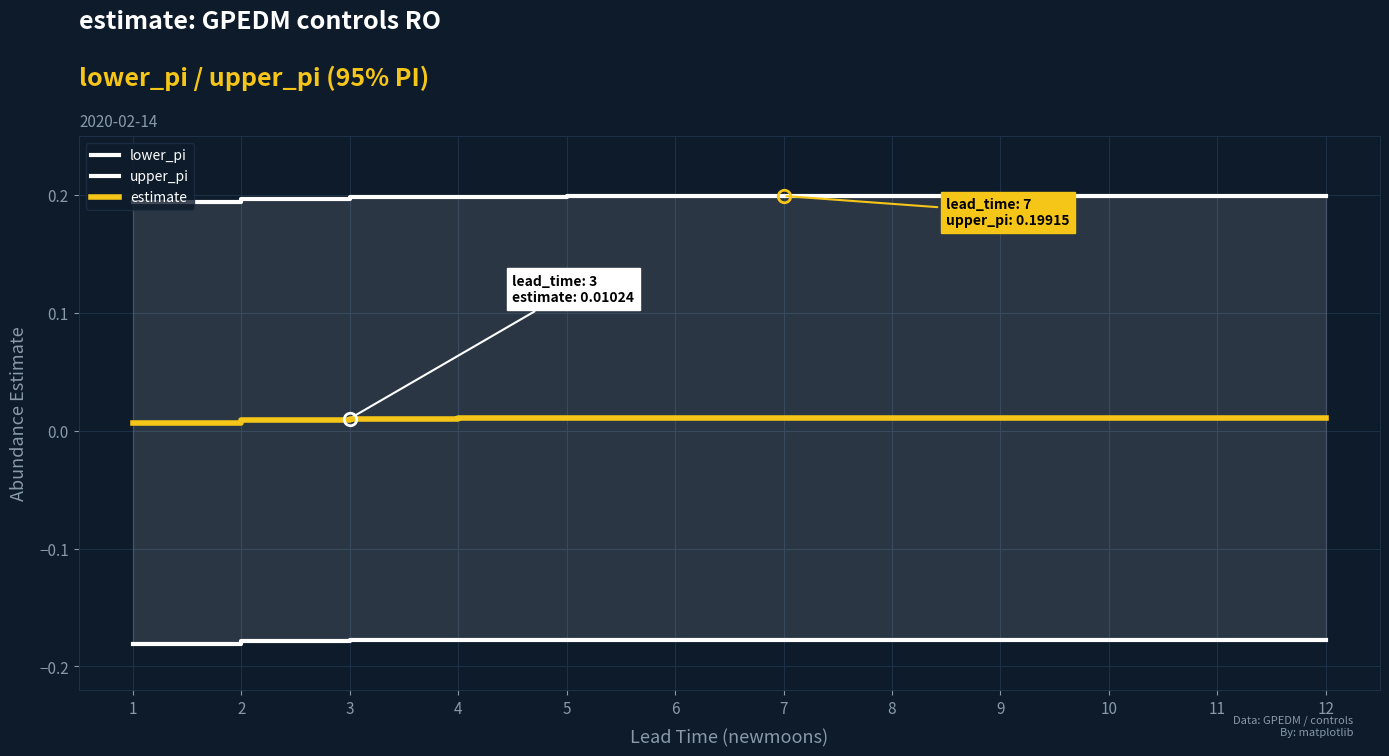

Rank the series by their average value, from lowest to highest.

lower_pi, estimate, upper_pi